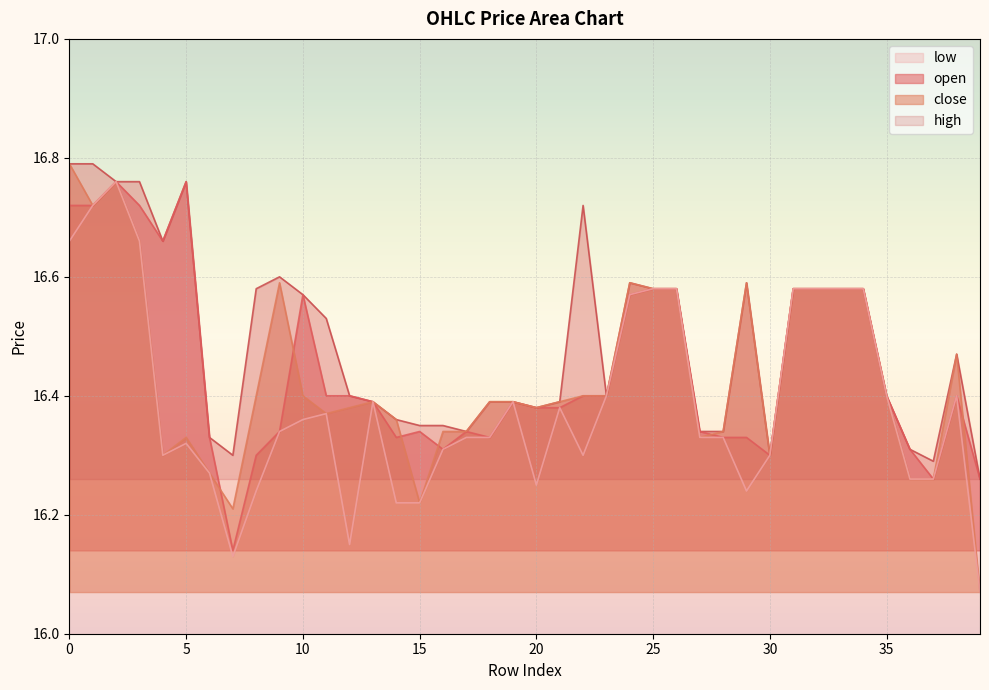

Reading left to right, list all the values displayed in this chart.

open: 0=16.7	1=16.7	2=16.8	3=16.7	4=16.7	5=16.8	6=16.3	7=16.1	8=16.3	9=16.3	10=16.6	11=16.4	12=16.4	13=16.4	14=16.3	15=16.3	16=16.3	17=16.3	18=16.3	19=16.4	20=16.4	21=16.4	22=16.4	23=16.4	24=16.6	25=16.6	26=16.6	27=16.3	28=16.3	29=16.3	30=16.3	31=16.6	32=16.6	33=16.6	34=16.6	35=16.4	36=16.3	37=16.3	38=16.4	39=16.3
close: 0=16.8	1=16.7	2=16.8	3=16.7	4=16.3	5=16.3	6=16.3	7=16.2	8=16.4	9=16.6	10=16.4	11=16.4	12=16.4	13=16.4	14=16.4	15=16.2	16=16.3	17=16.3	18=16.4	19=16.4	20=16.4	21=16.4	22=16.4	23=16.4	24=16.6	25=16.6	26=16.6	27=16.3	28=16.3	29=16.6	30=16.3	31=16.6	32=16.6	33=16.6	34=16.6	35=16.4	36=16.3	37=16.3	38=16.5	39=16.1
high: 0=16.8	1=16.8	2=16.8	3=16.8	4=16.7	5=16.8	6=16.3	7=16.3	8=16.6	9=16.6	10=16.6	11=16.5	12=16.4	13=16.4	14=16.4	15=16.4	16=16.4	17=16.3	18=16.4	19=16.4	20=16.4	21=16.4	22=16.7	23=16.4	24=16.6	25=16.6	26=16.6	27=16.3	28=16.3	29=16.6	30=16.3	31=16.6	32=16.6	33=16.6	34=16.6	35=16.4	36=16.3	37=16.3	38=16.5	39=16.3
low: 0=16.7	1=16.7	2=16.8	3=16.7	4=16.3	5=16.3	6=16.3	7=16.1	8=16.2	9=16.3	10=16.4	11=16.4	12=16.1	13=16.4	14=16.2	15=16.2	16=16.3	17=16.3	18=16.3	19=16.4	20=16.2	21=16.4	22=16.3	23=16.4	24=16.6	25=16.6	26=16.6	27=16.3	28=16.3	29=16.2	30=16.3	31=16.6	32=16.6	33=16.6	34=16.6	35=16.4	36=16.3	37=16.3	38=16.4	39=16.1